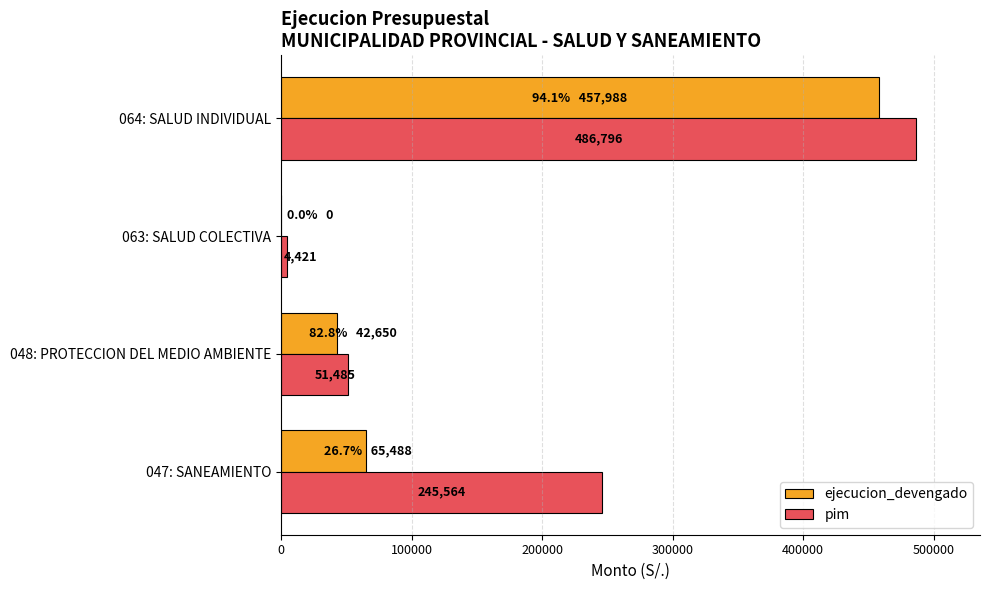

Which category has the highest value in the pim series?

064: SALUD INDIVIDUAL